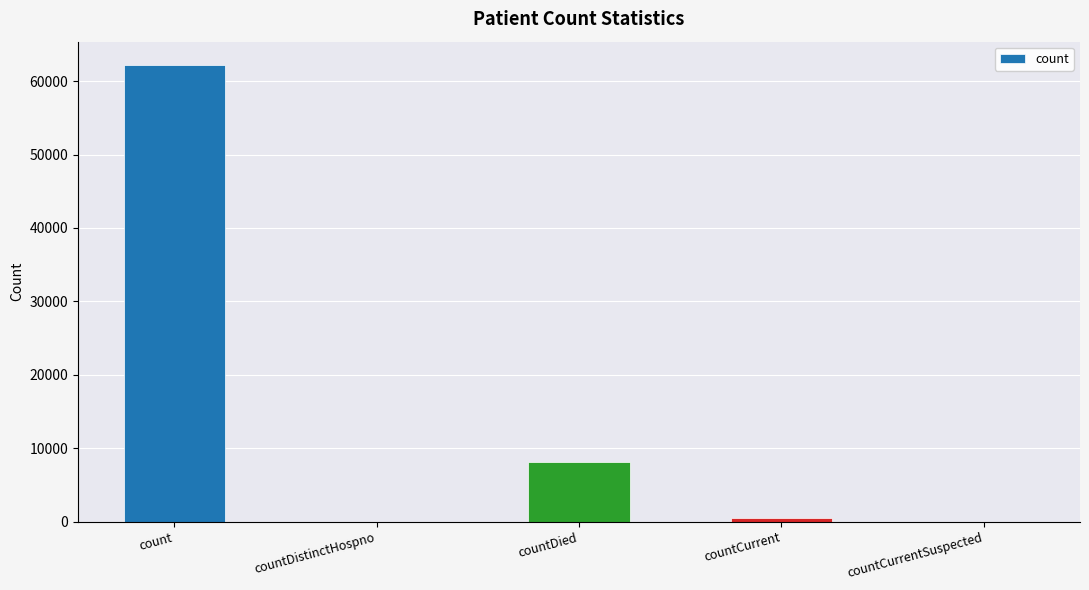

Which category has the highest value across all series?

count